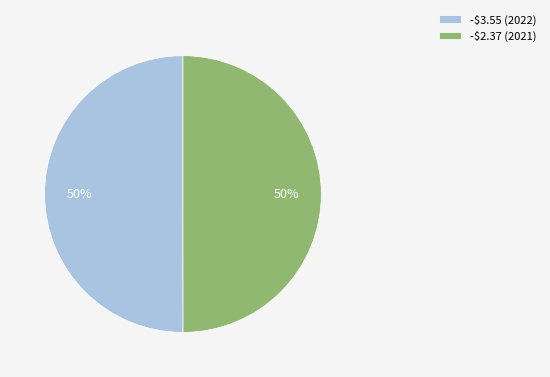

Is it true that -$2.37 is 37% of the pie?

False